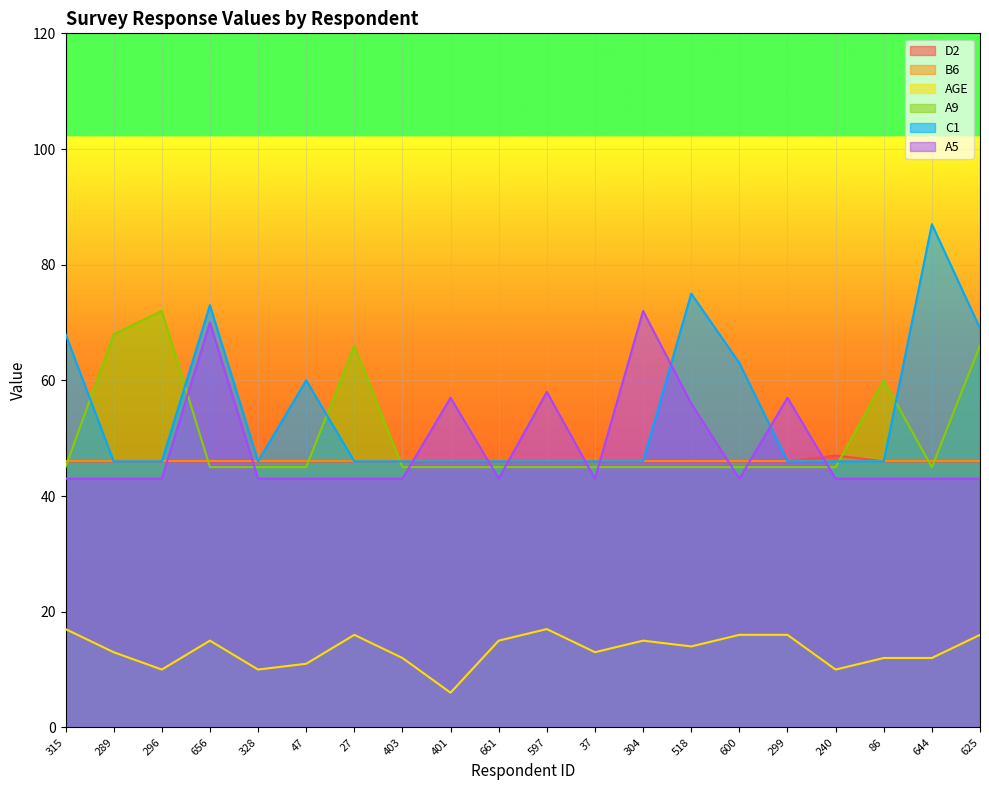

True or false: C1 and AGE cross at least once.

False